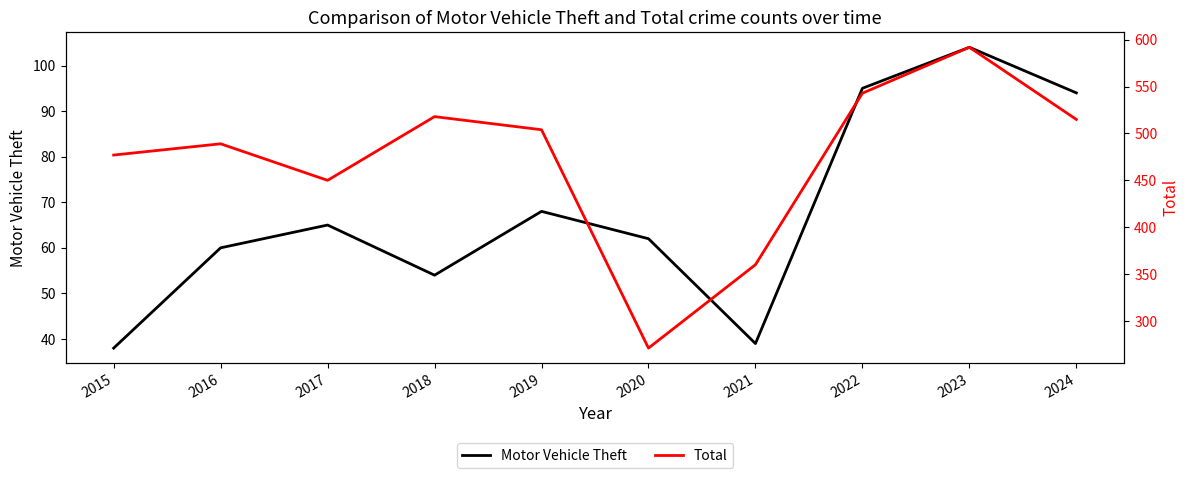

Where does the Motor Vehicle Theft series first go above 65?

2019